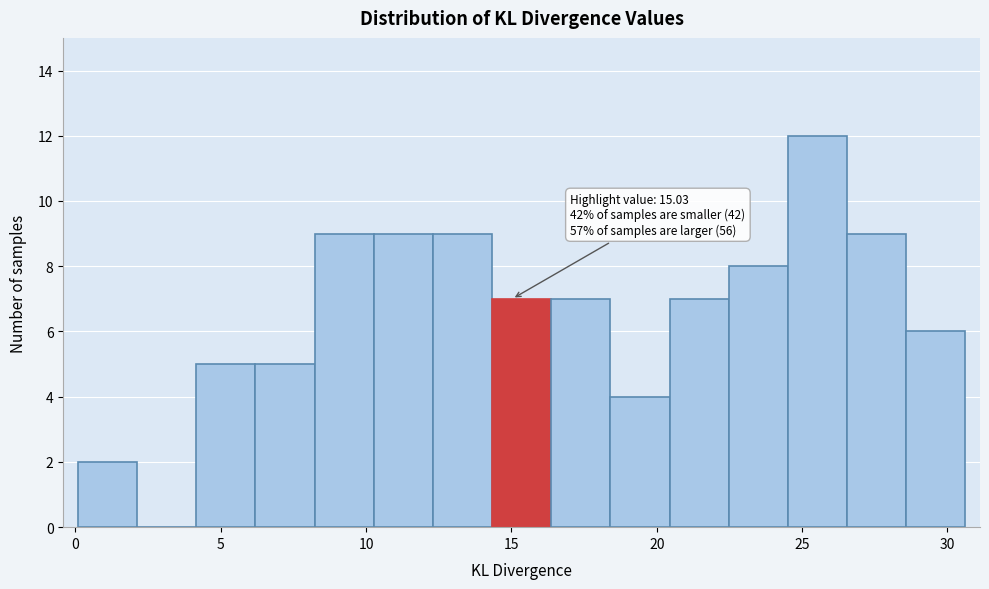

Over which range of the x-axis is the bar tallest?

24.5 to 26.5